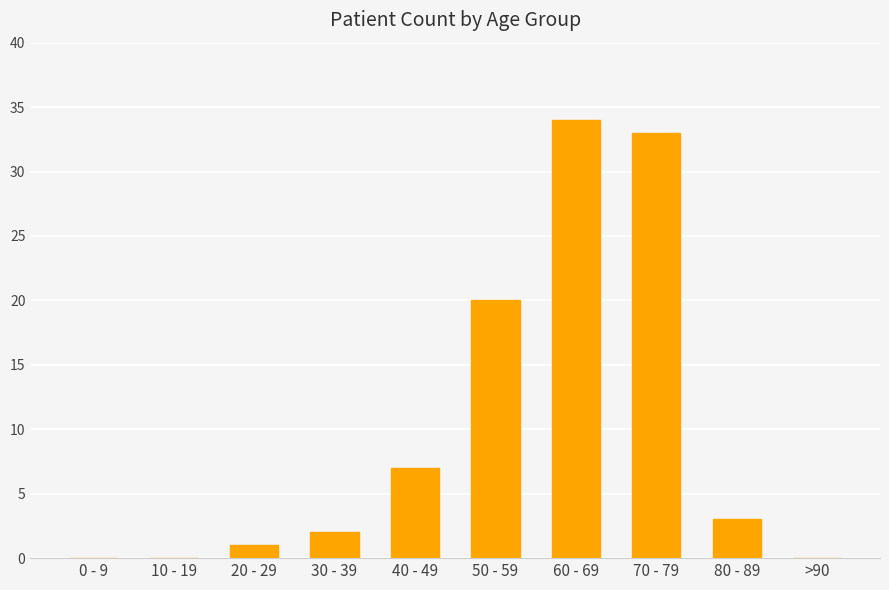

Are the bars horizontal?

No